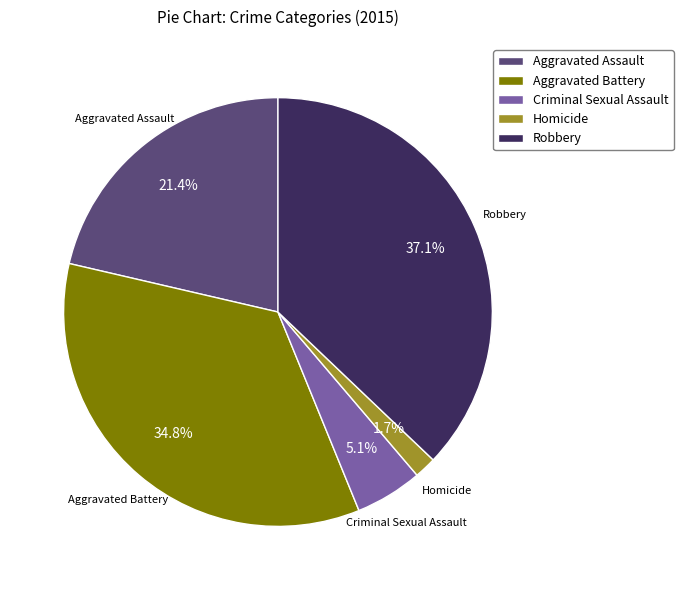

What percentage is the Criminal Sexual Assault slice, to the nearest percent?

5%